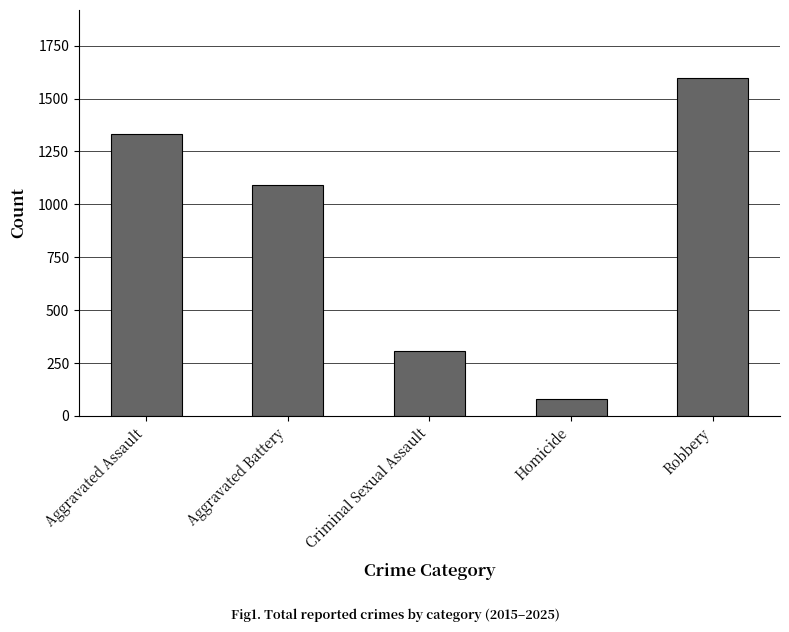

How many values are below 1090?

2